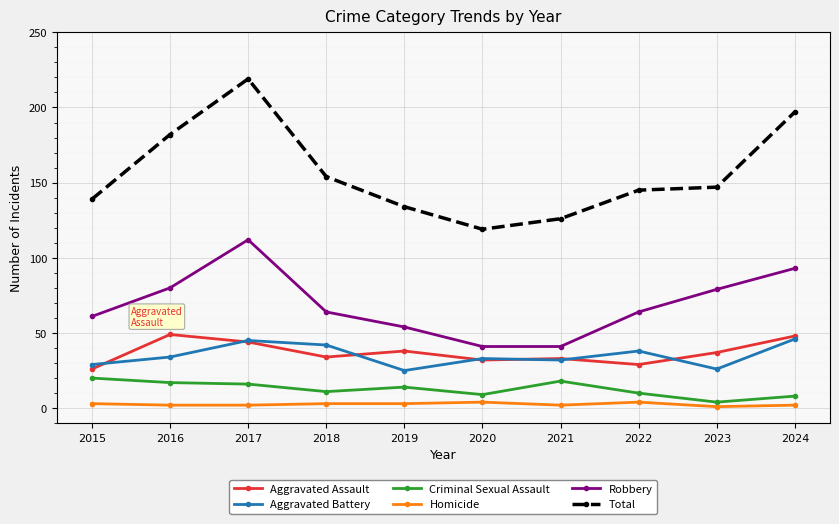

True or false: Aggravated Battery and Robbery intersect in this chart.

False